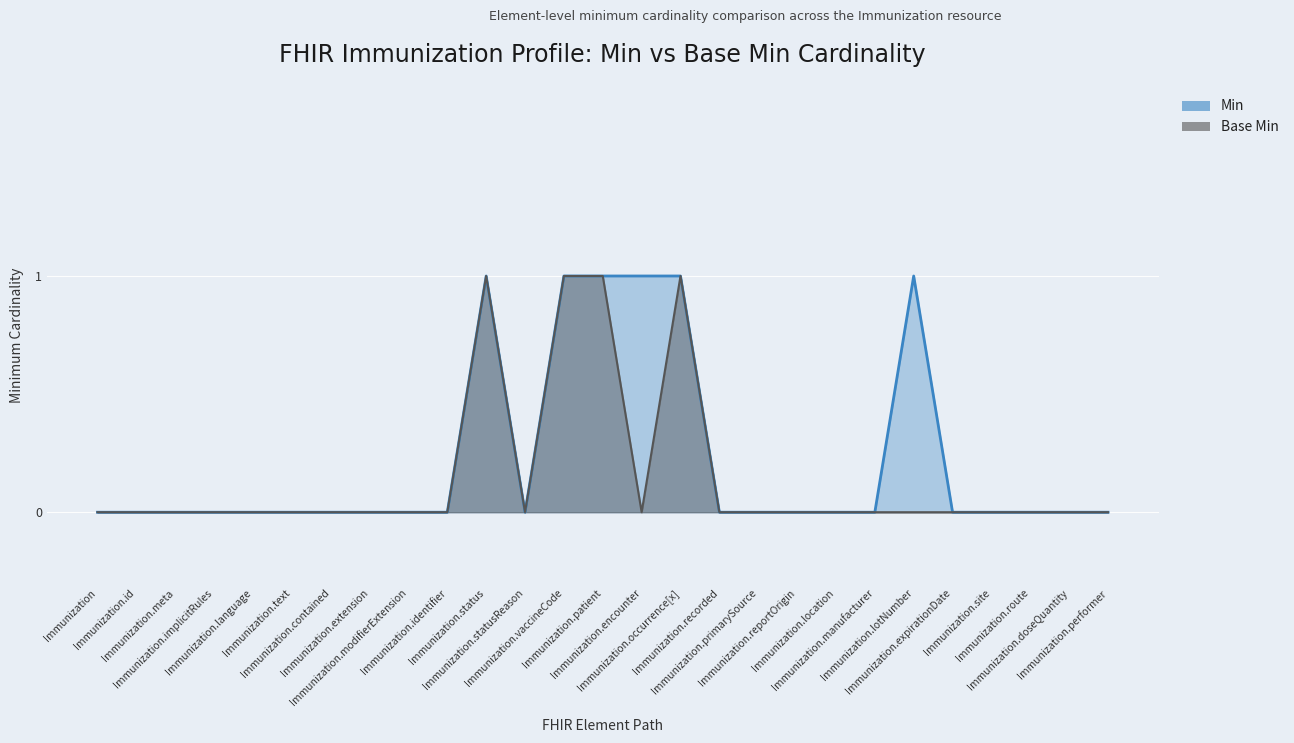

What is the label of the 16th point from the left?

Immunization.occurrence[x]